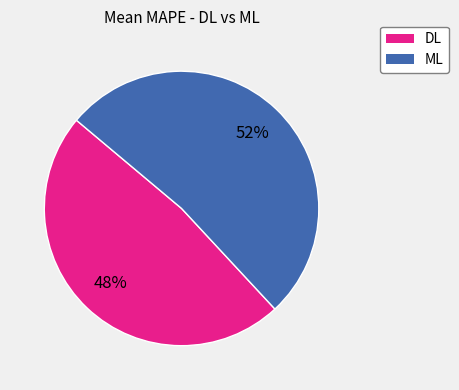

Is the sum of ML and DL greater than half?

Yes